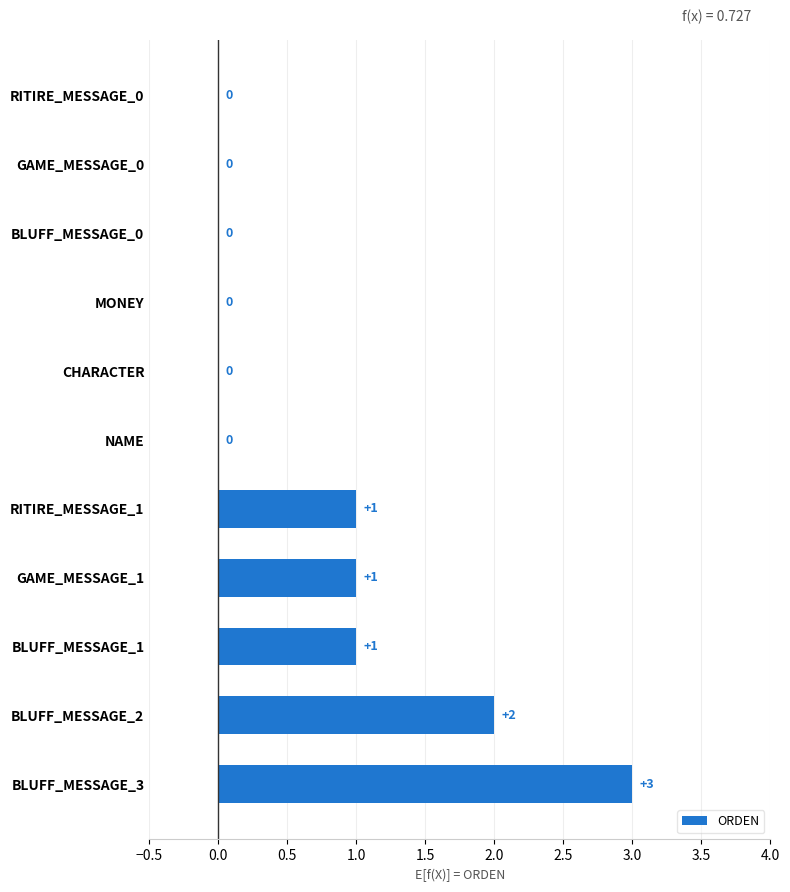

How many values are above zero?

5